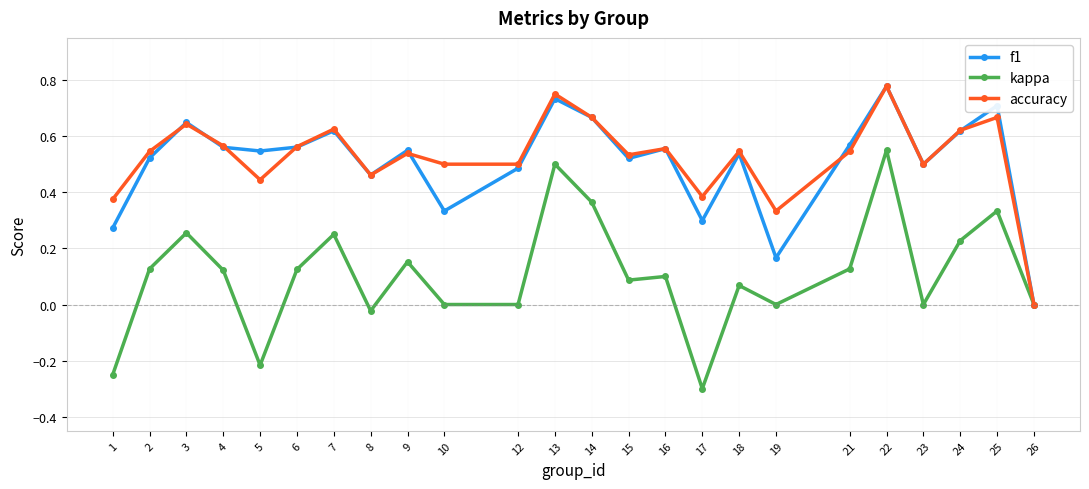

The value of accuracy at 3 is 1.1. True or false?

False